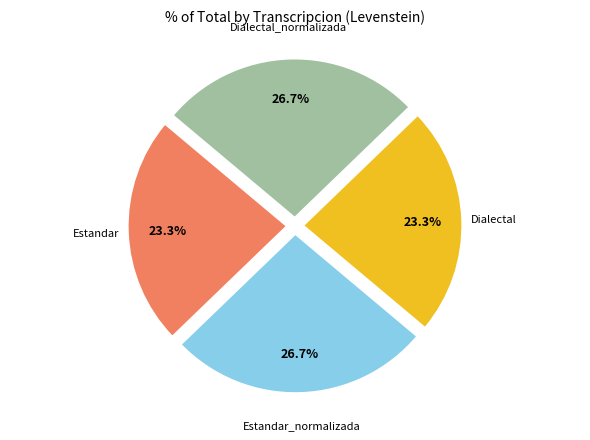

Is there any slice that represents more than half of the pie?

No